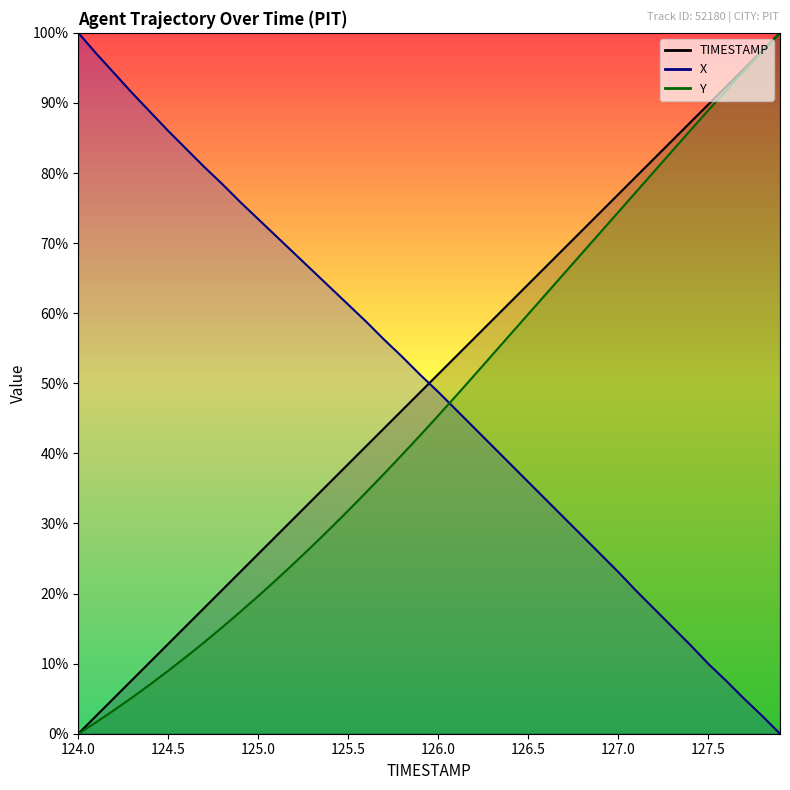

What is the label of the 31st point from the right?

124.9